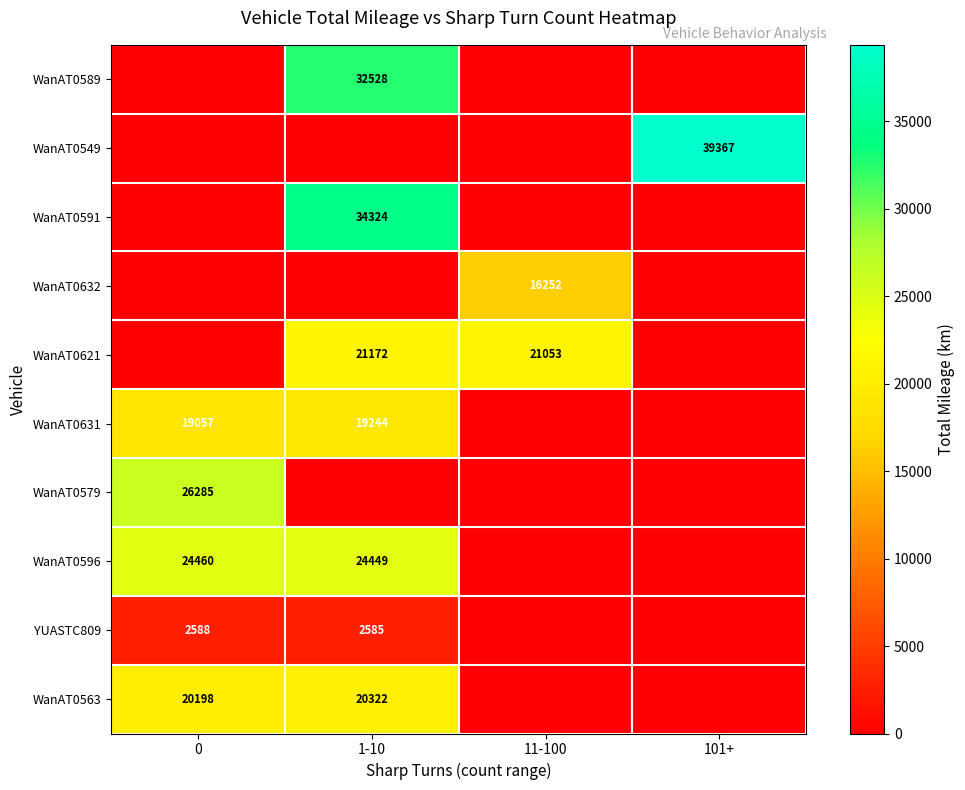

What is the greatest value displayed?

39367.3